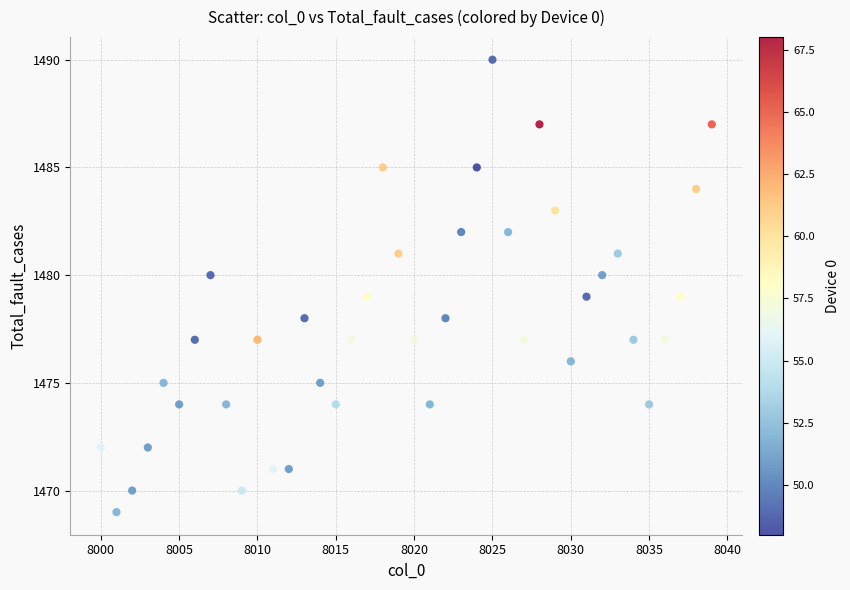

What is the range of Y values (max minus min)?

21